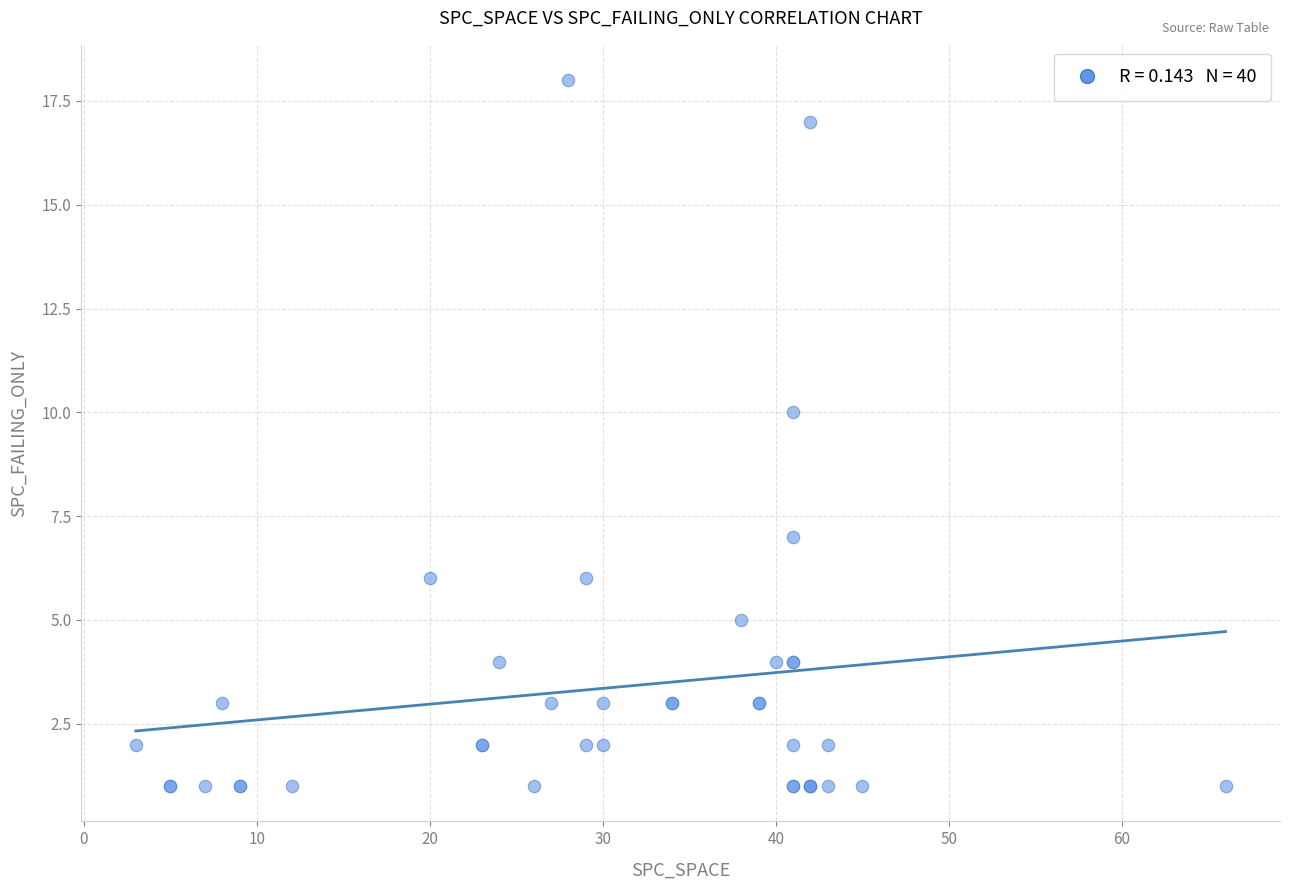

What Y value in the scatter plot is closest to 9?

10